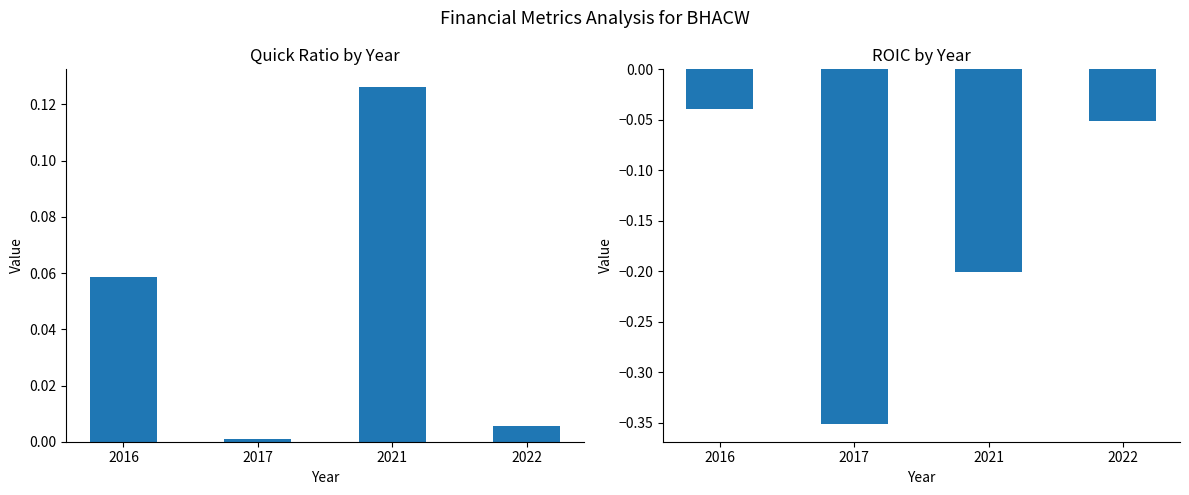

Reading right to left, list all the values displayed in this chart.

quickRatio: 0.0	0.1	0.0	0.1
roic: -0.1	-0.2	-0.4	-0.0